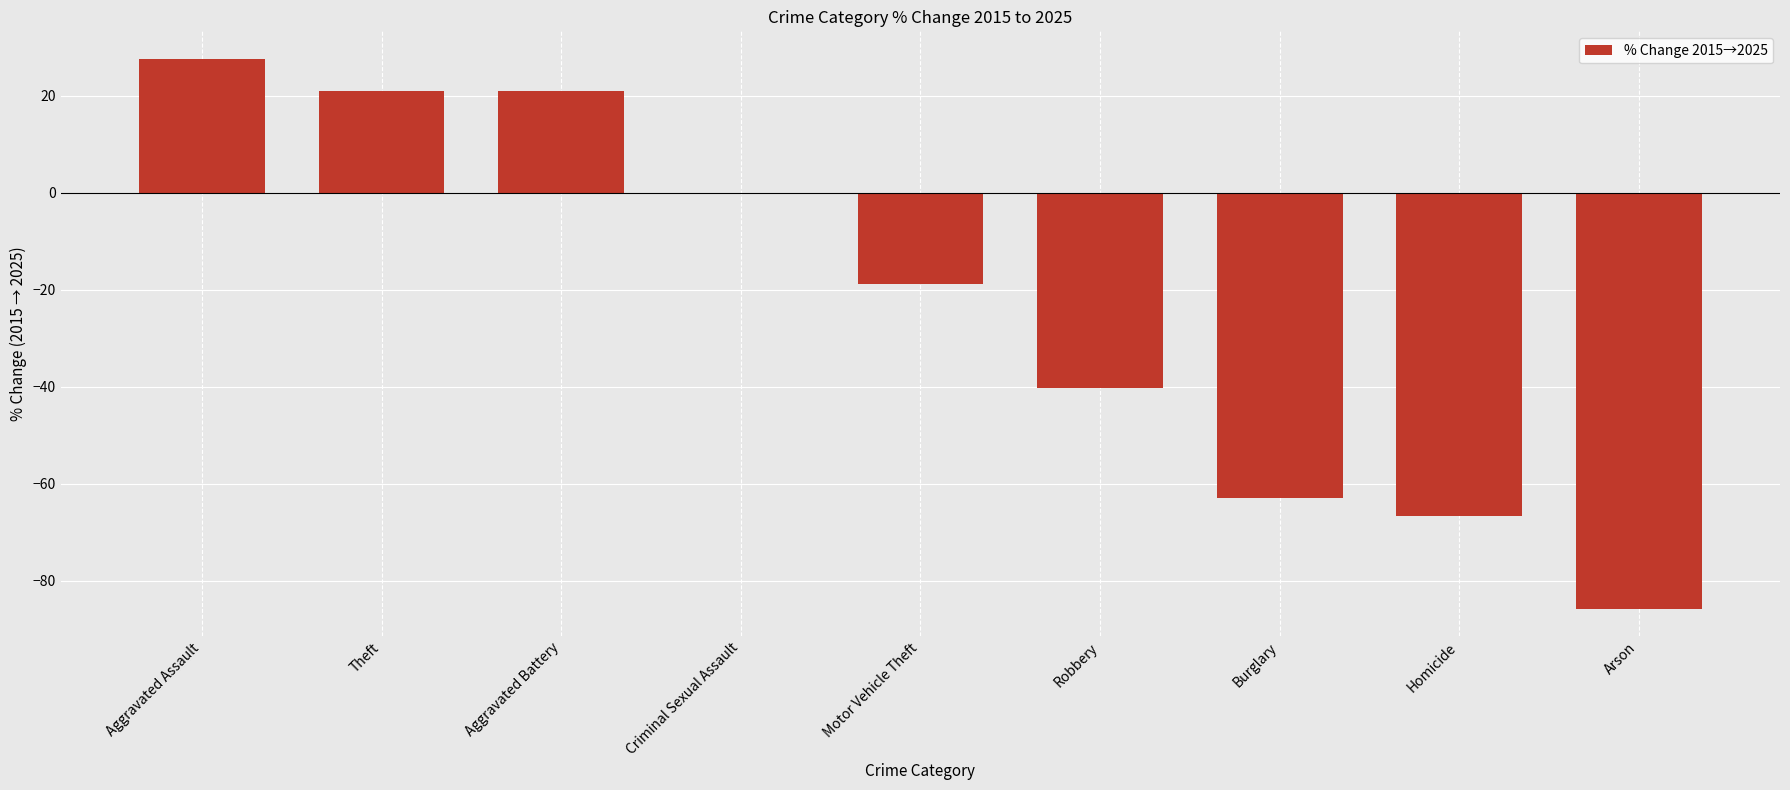

What is the change in value from Robbery to Homicide?

-26.4